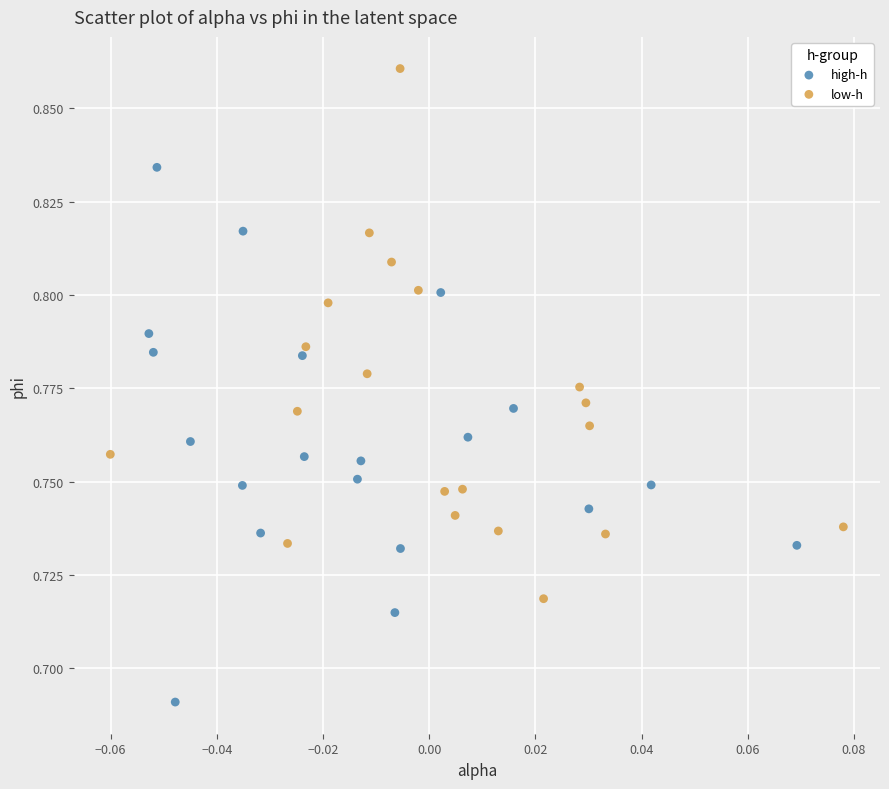

Which series contains the highest Y value?

low-h